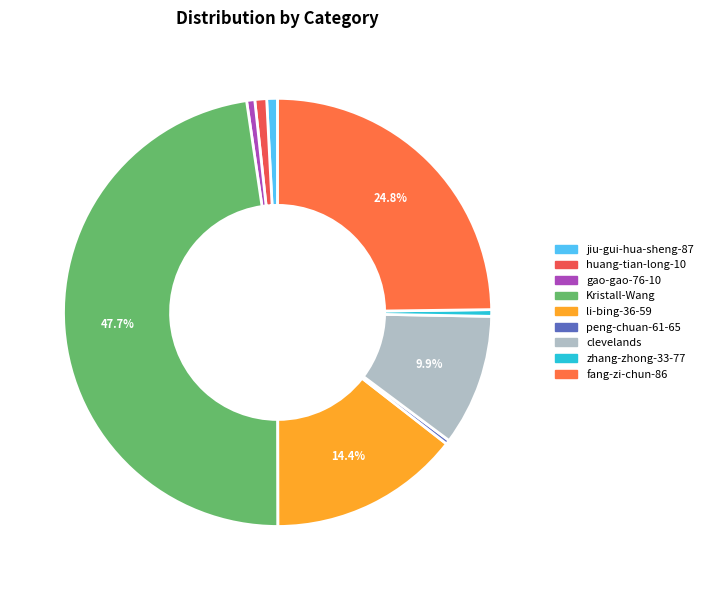

How many segments does this pie chart have?

9